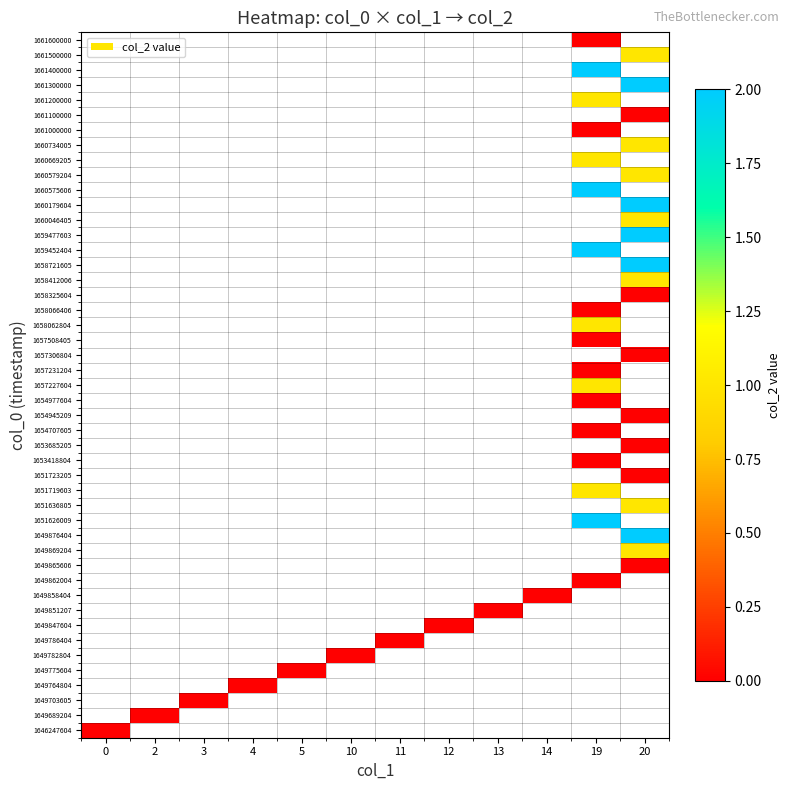

The value of 1 at 10 is -1. True or false?

False